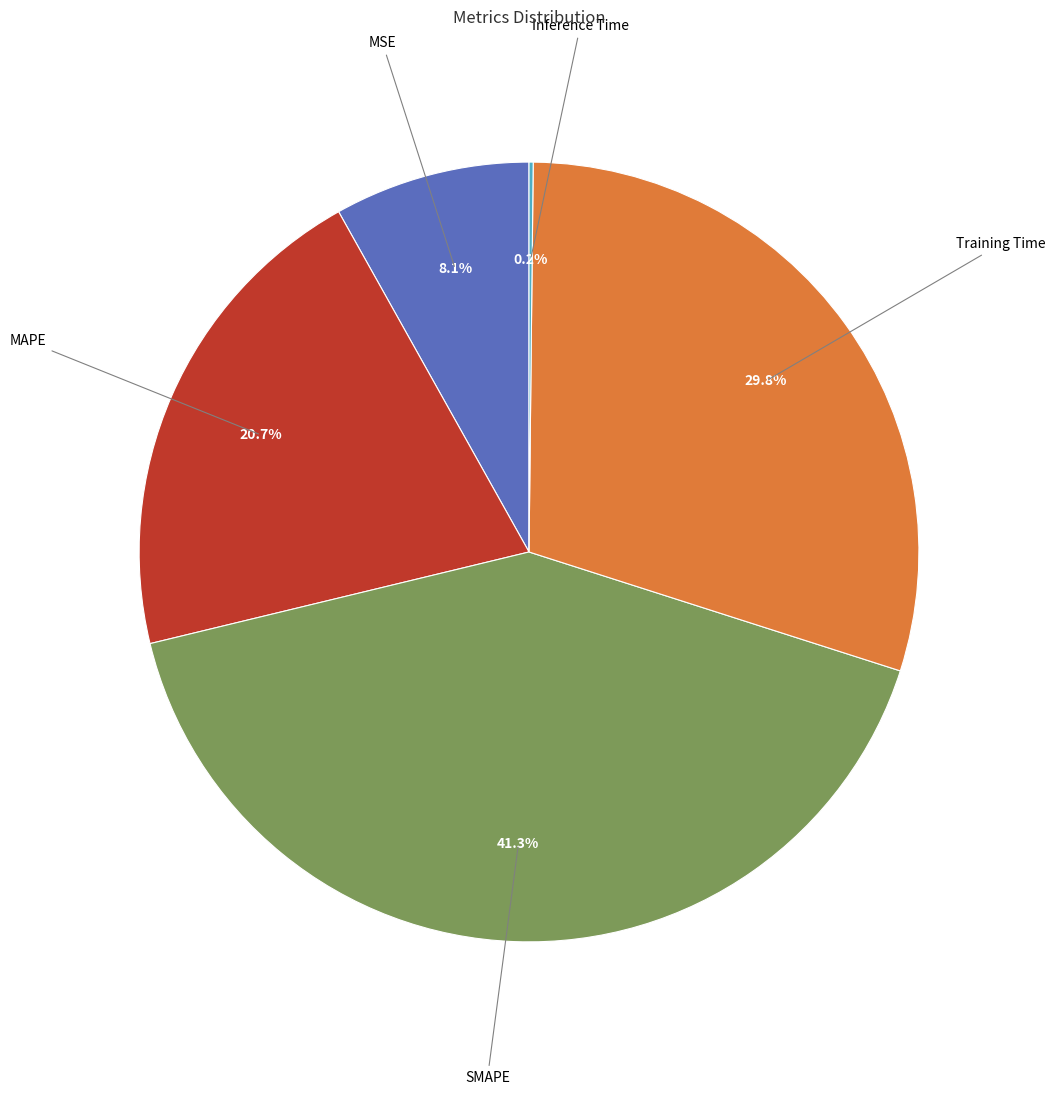

Is there a majority slice in this chart?

No